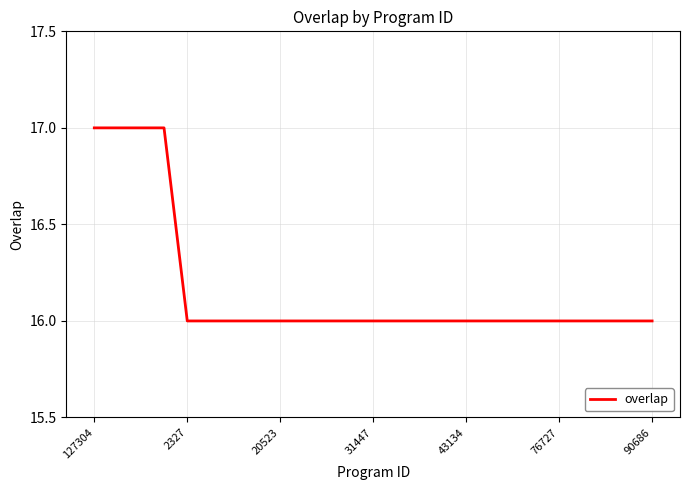

What is the difference between the maximum and second lowest values?

1